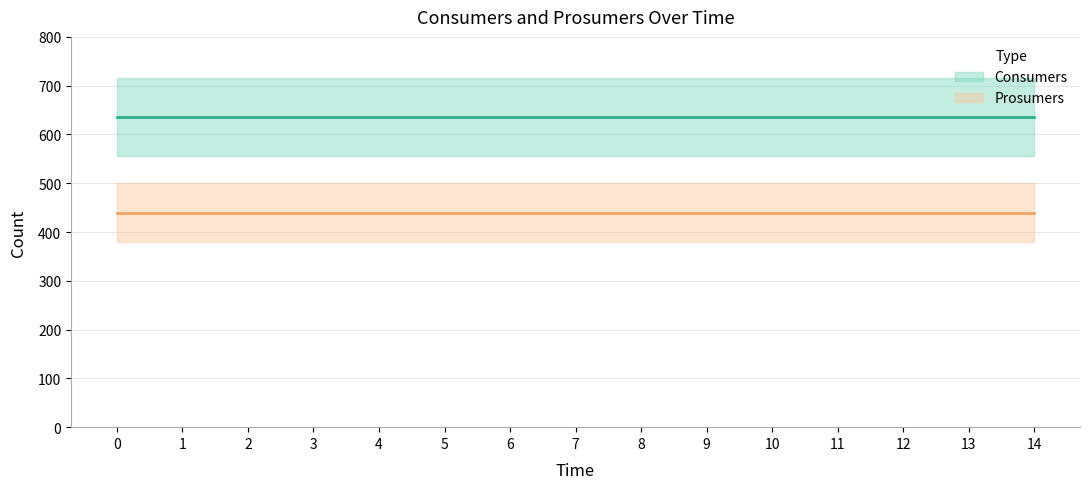

What is the difference between the highest and lowest values at 8?

195